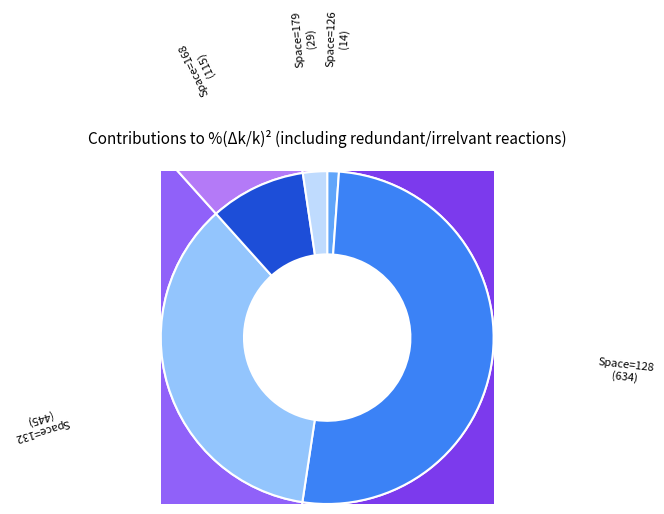

Does 132 account for over 50% of the chart?

No